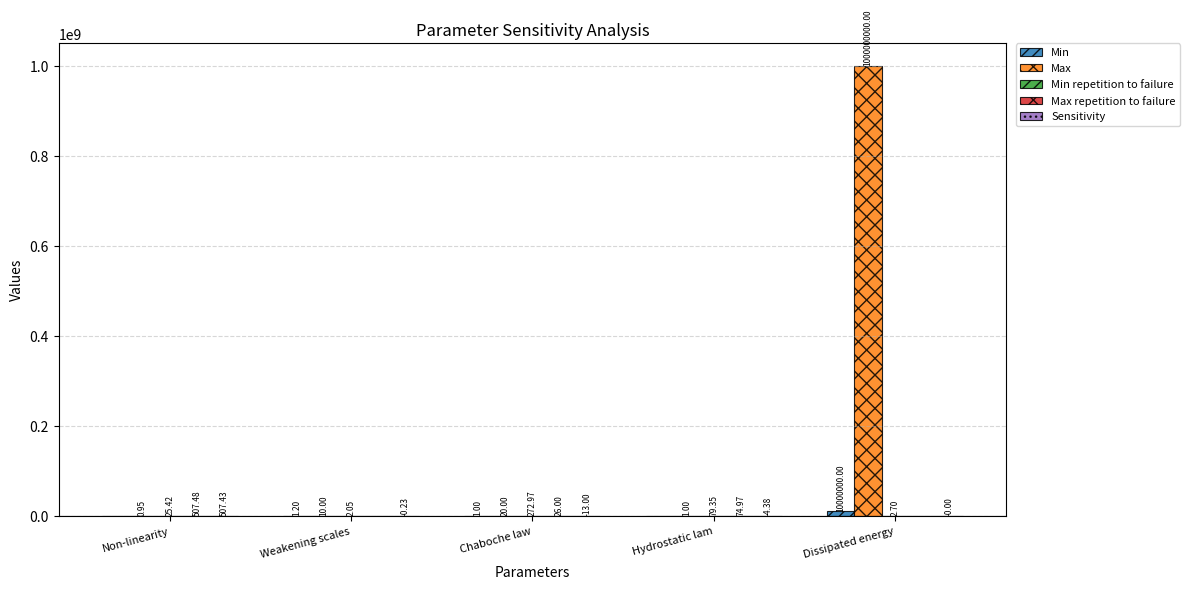

Which series changed the most between Hydrostatic lam and Dissipated energy?

Max